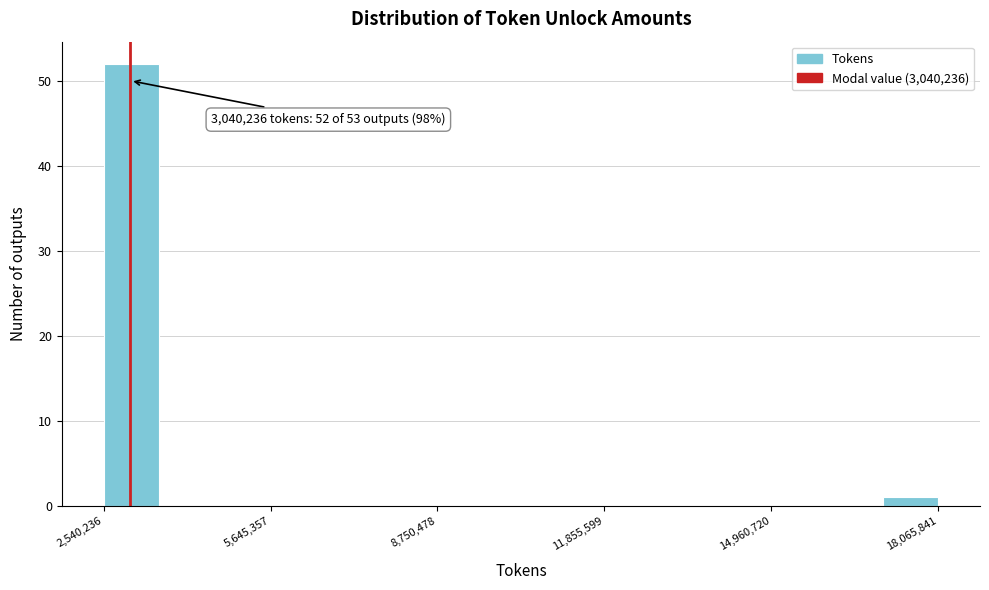

Read against the x-axis, roughly where is the centre of the tallest bar?

3000000